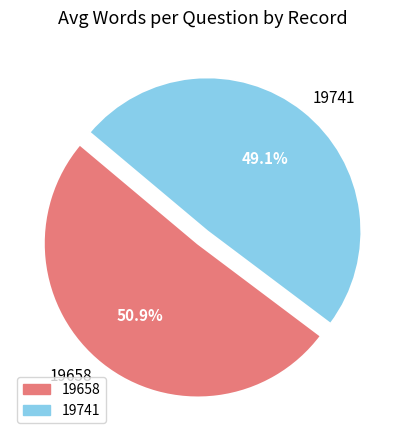

What is the ratio of the value at 19658 to the value at 19741?

1.0